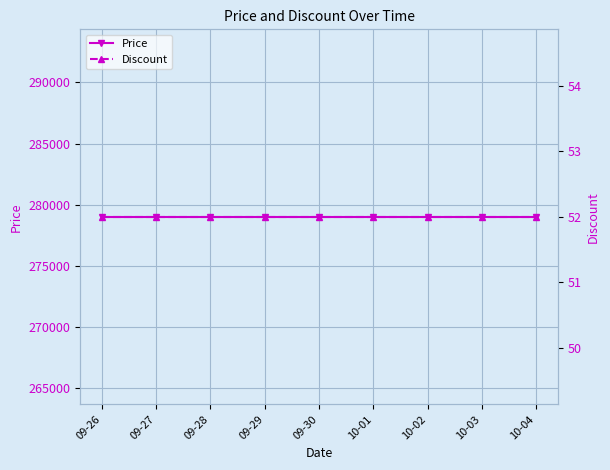

At which category does the chart reach its minimum across all series?

09-26